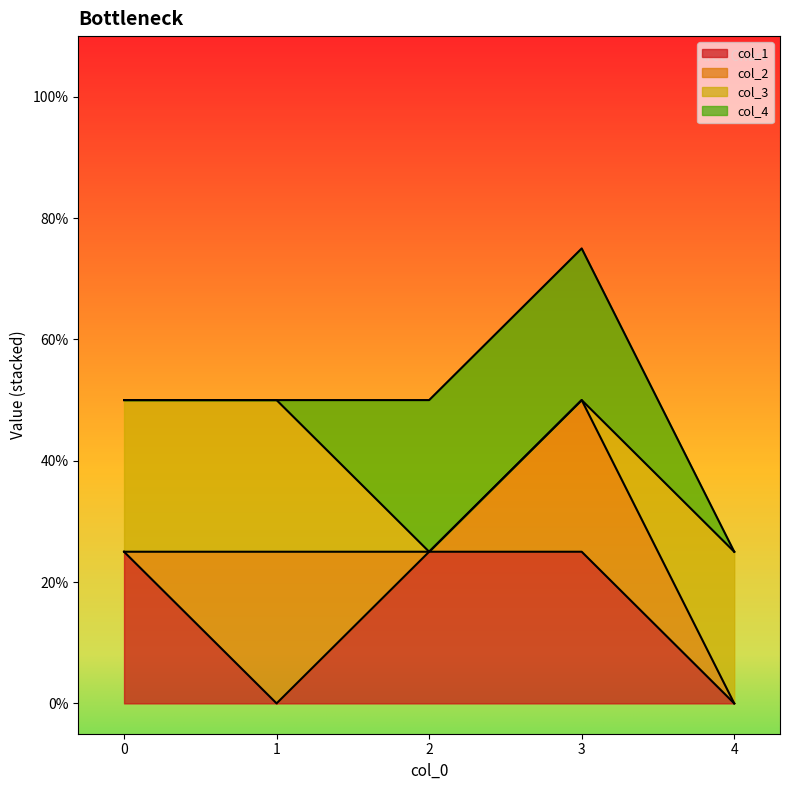

Reading left to right, extract all data points from this chart.

col_1: 0=1	1=0	2=1	3=1	4=0
col_2: 0=0	1=1	2=0	3=1	4=0
col_3: 0=1	1=1	2=0	3=0	4=1
col_4: 0=0	1=0	2=1	3=1	4=0